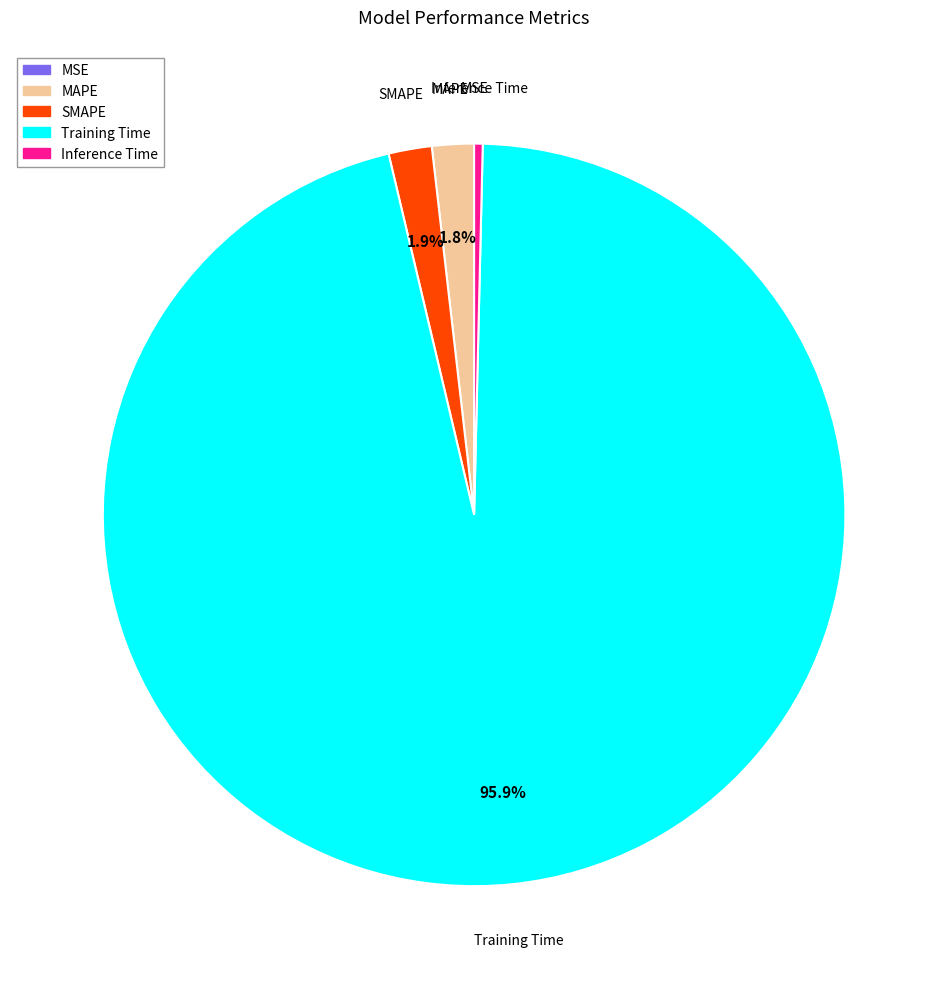

What is the majority slice?

Training Time